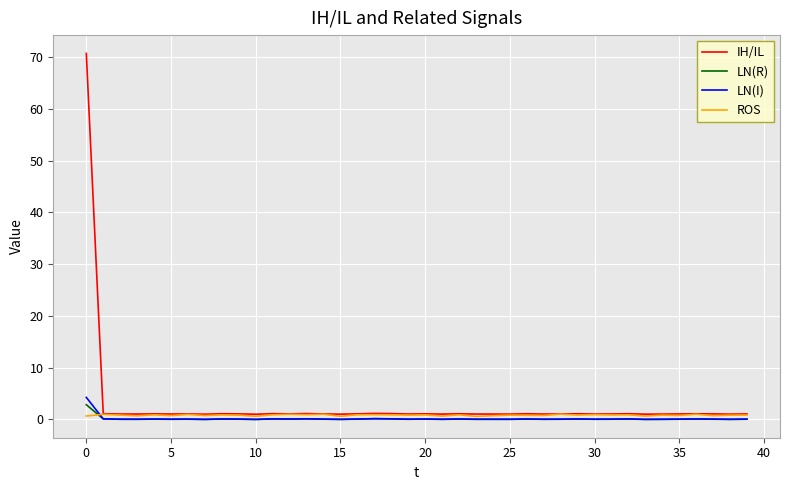

How many distinct data groups are displayed?

4